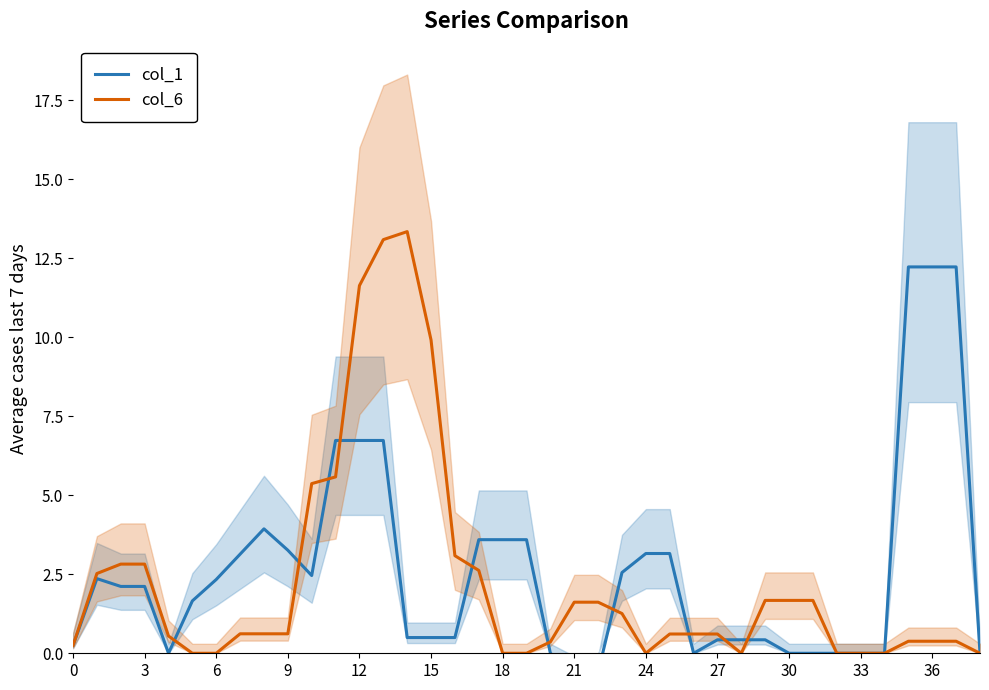

At which label does col_1 reach its peak?

35